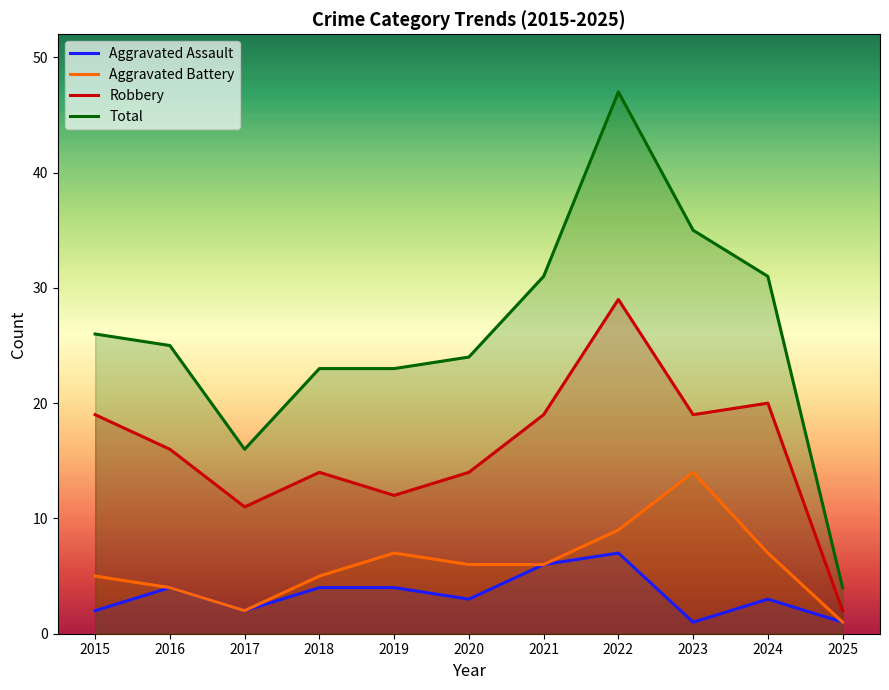

True or false: Robbery and Aggravated Battery intersect in this chart.

False